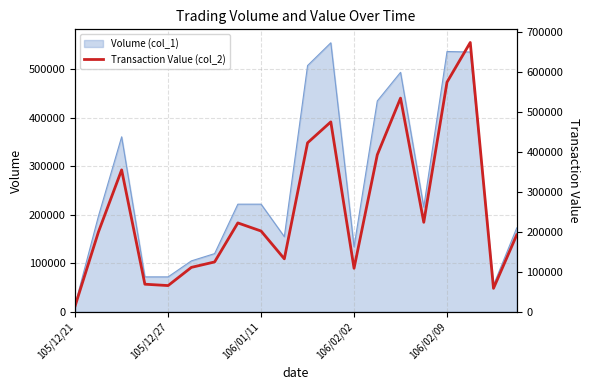

What is the highest value of the Volume (col_1) series?

555000